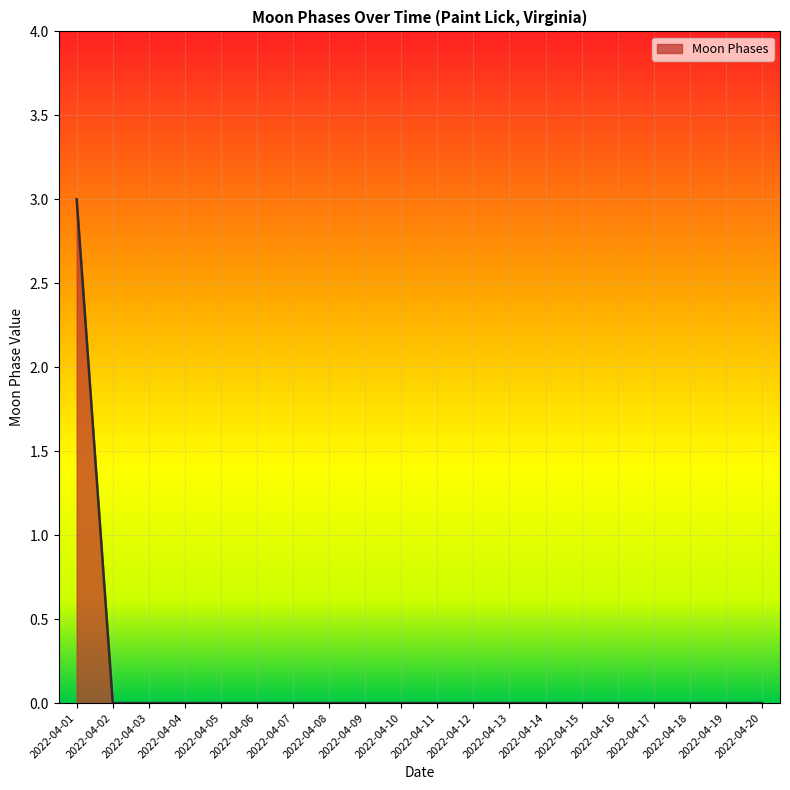

At which category does the chart reach its peak across all series?

2022-04-01